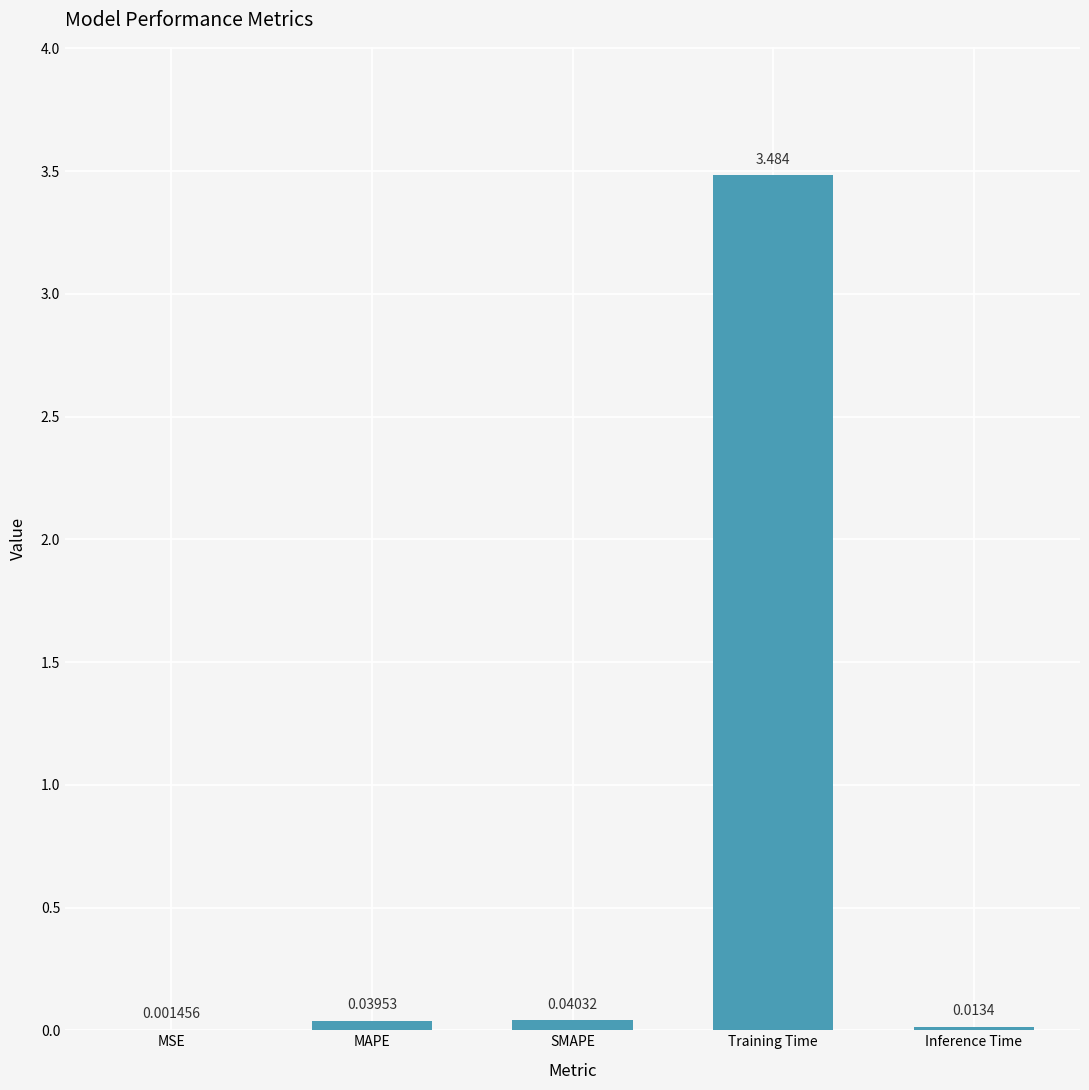

Where is the data nearest to the value 1?

SMAPE